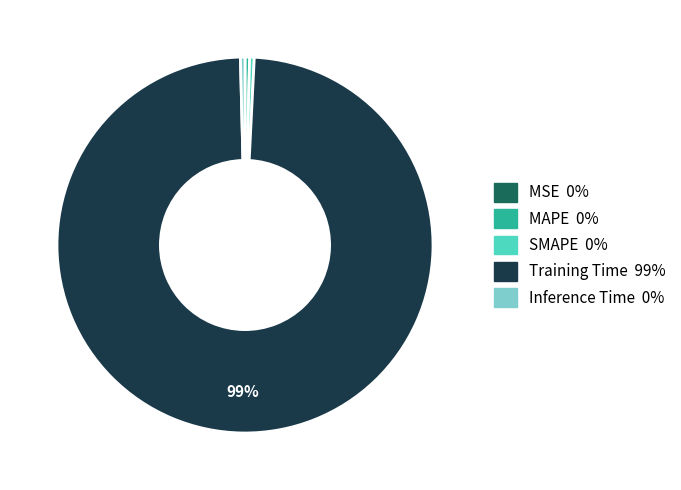

Combined, do Inference Time and SMAPE account for over 50%?

No